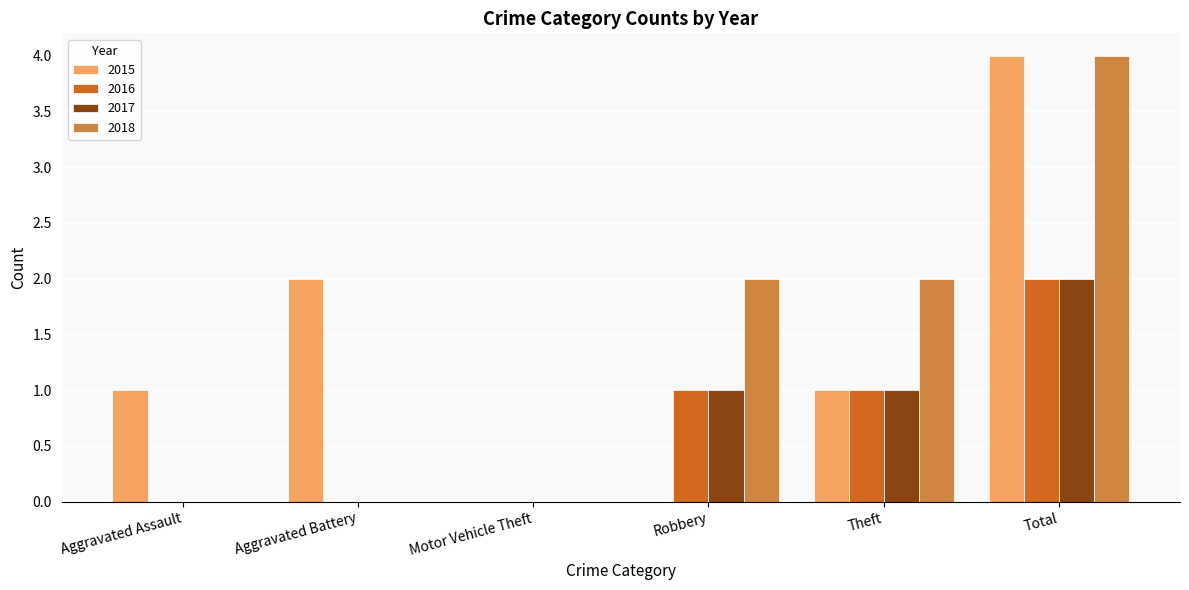

What are all the series names shown in the legend?

2015, 2016, 2017, 2018